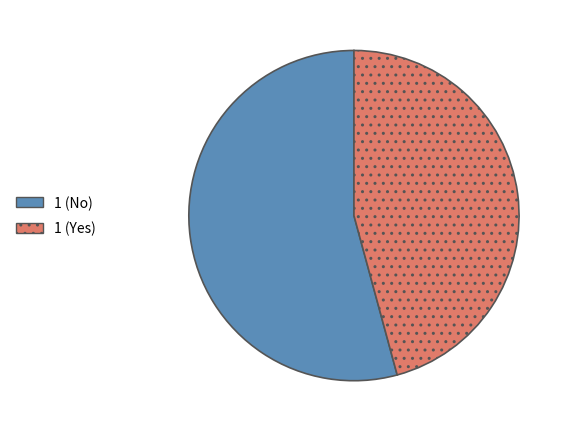

Is the sum of 1 (No) and 1 (Yes) greater than half?

Yes